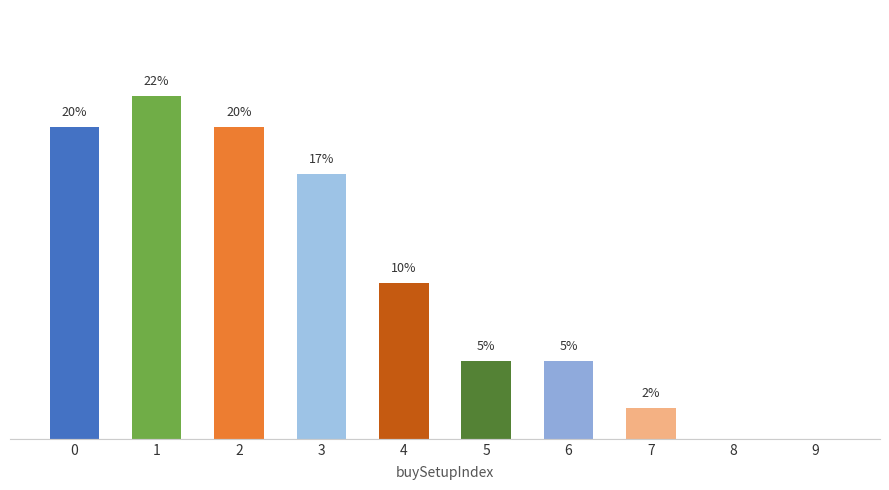

What is the value of the 4th bar from the left?

17